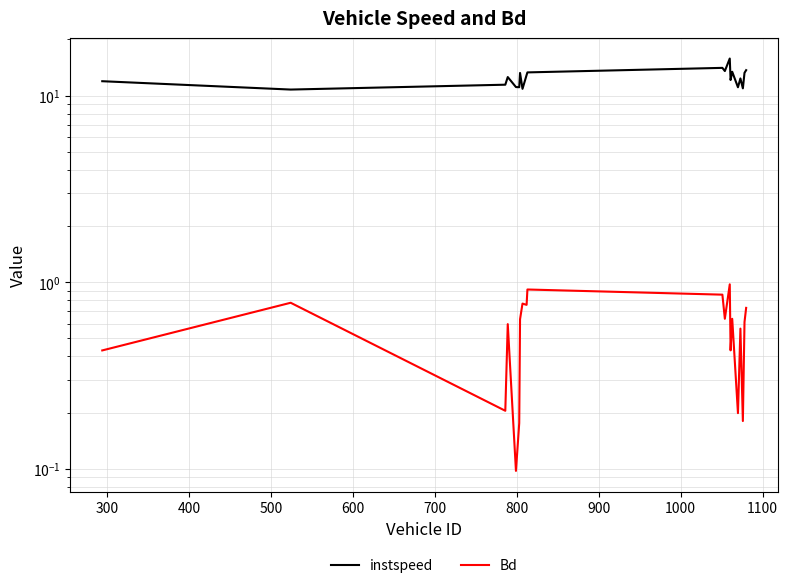

True or false: Bd and instspeed cross at least once.

False